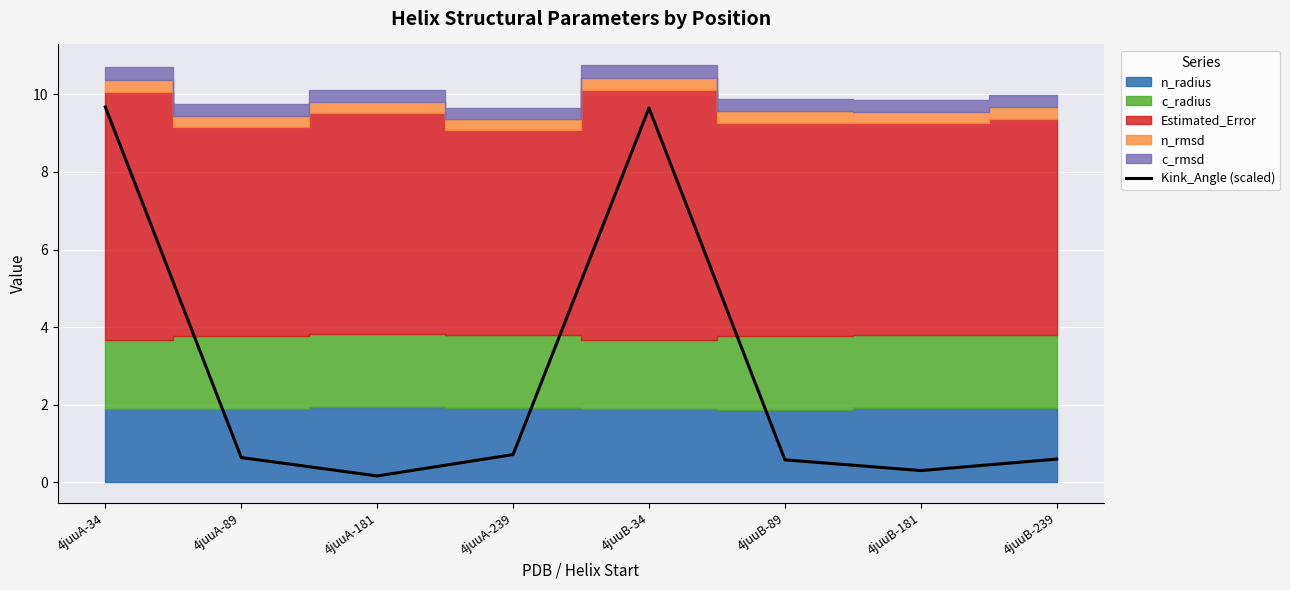

Reading left to right, what are all the values shown in this chart?

4juuA-34=9.7	4juuA-89=0.6	4juuA-181=0.2	4juuA-239=0.7	4juuB-34=9.6	4juuB-89=0.6	4juuB-181=0.3	4juuB-239=0.6